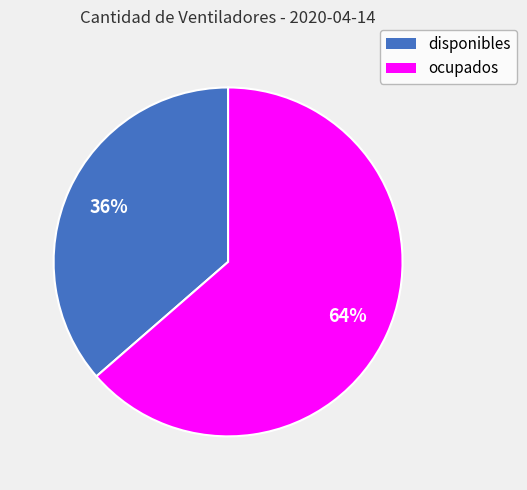

Does any single category account for the majority?

Yes